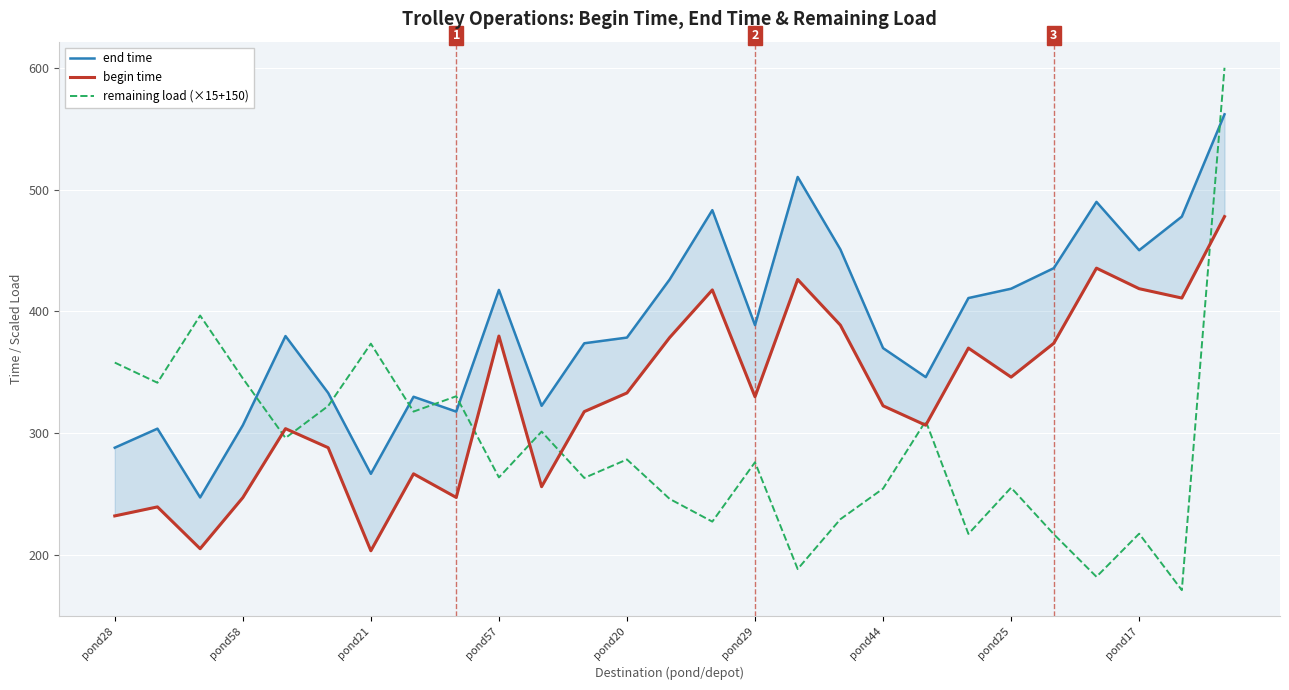

How many lines are shown in the chart?

3